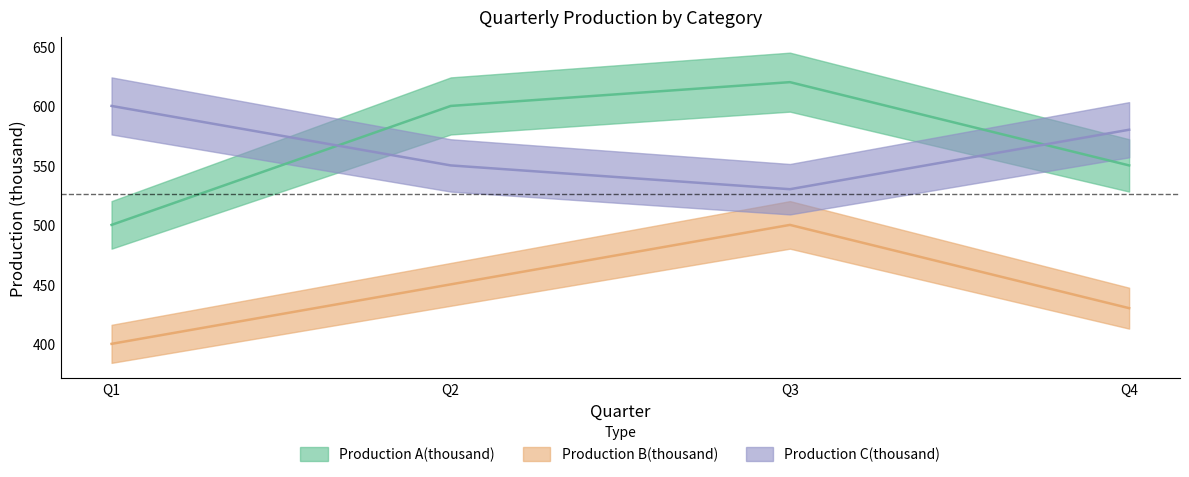

Is it true that Production C(thousand) equals 600 at Q1?

True